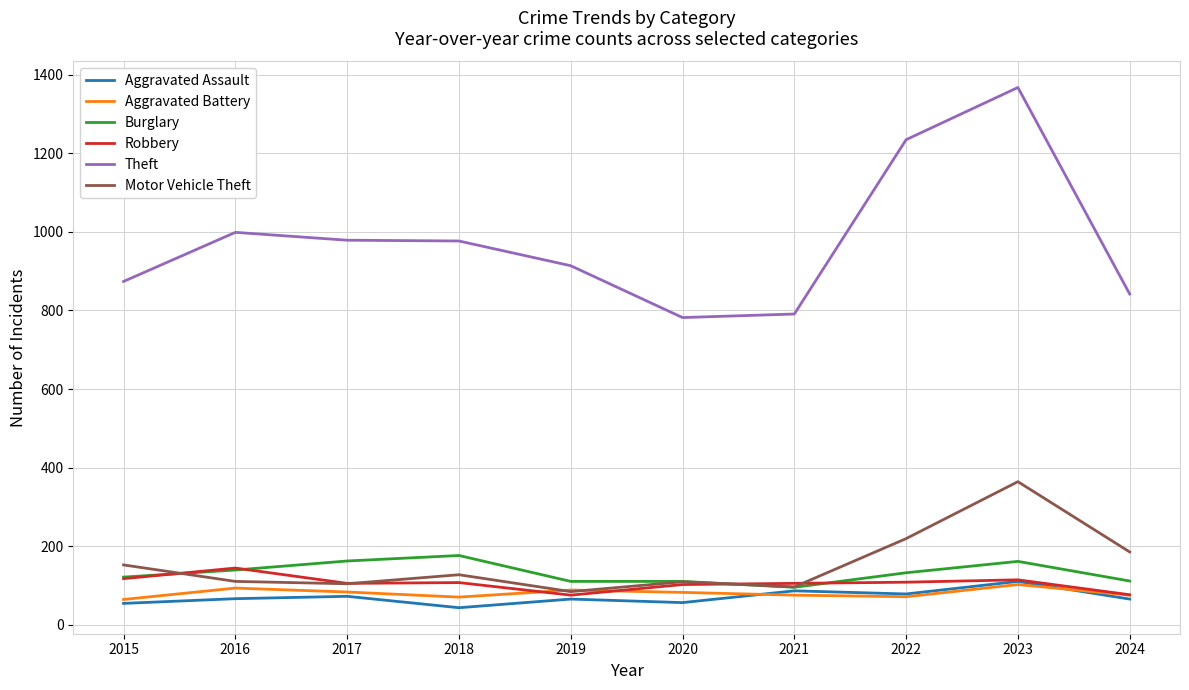

What is the maximum value for Theft?

1368